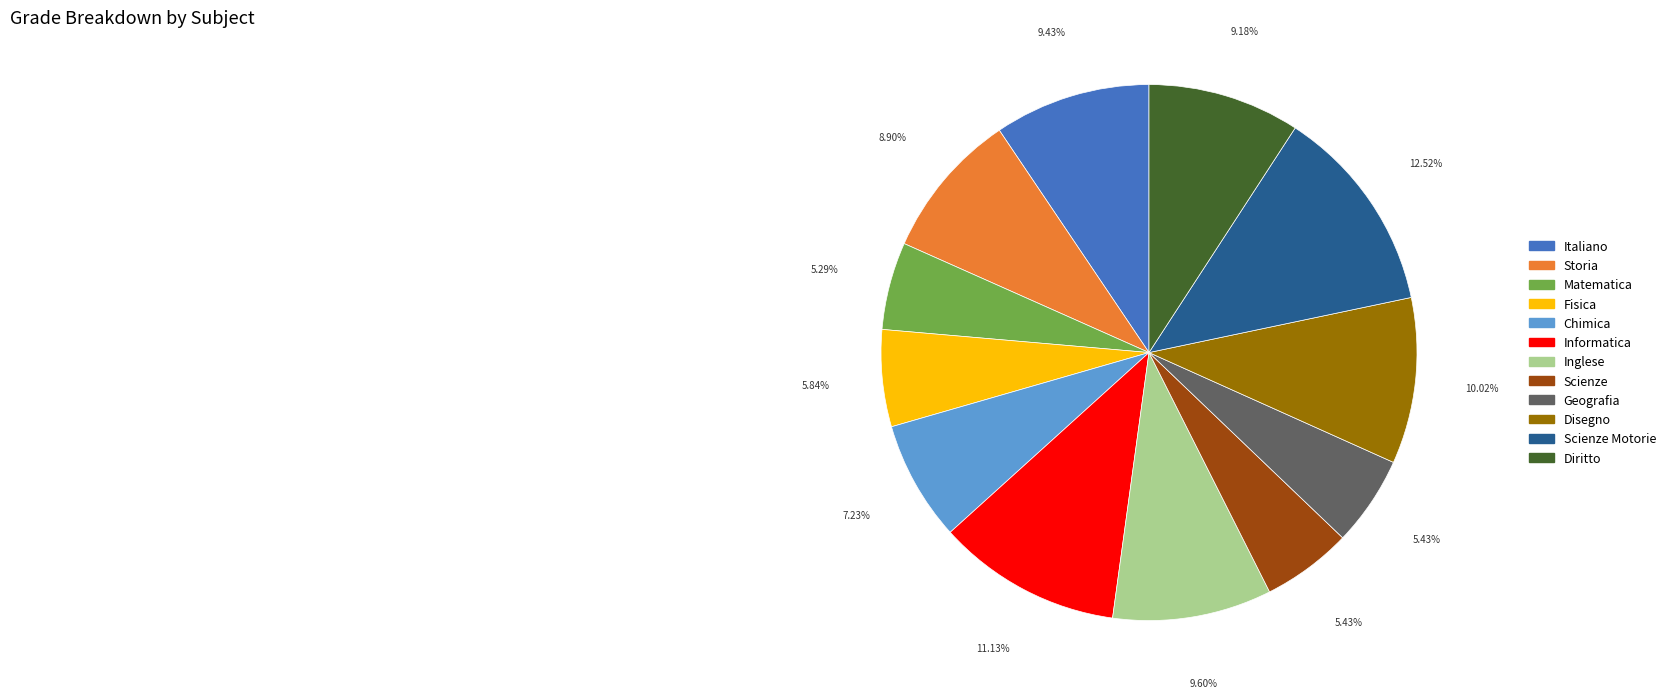

To the nearest percent, what is the average slice percentage?

8%